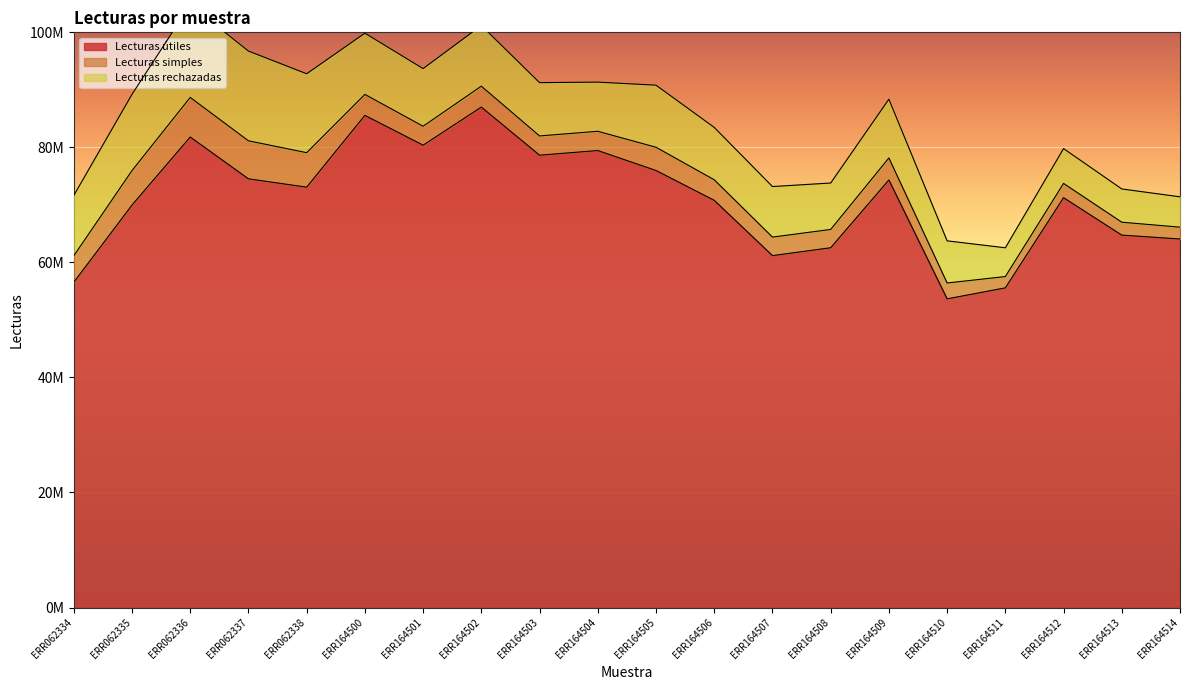

At how many categories does at least one series exceed 16879933?

20